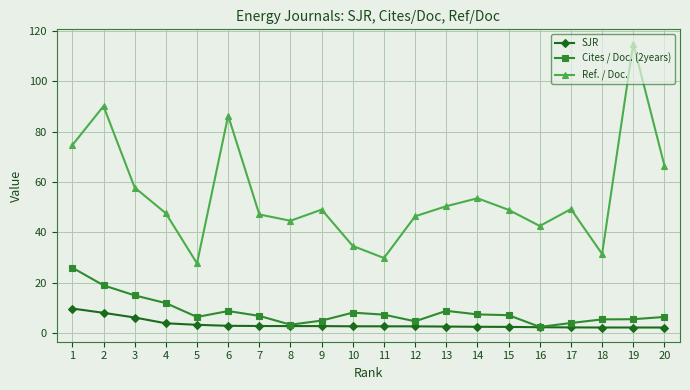

What is the highest value of the Cites / Doc. (2years) series?

26.0